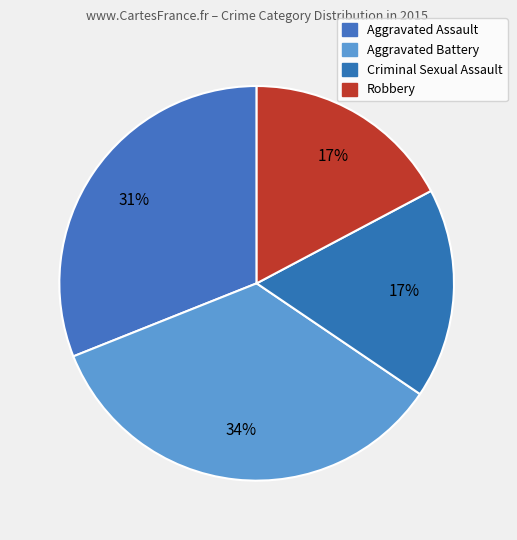

To the nearest percent, what portion does Aggravated Battery represent?

34%